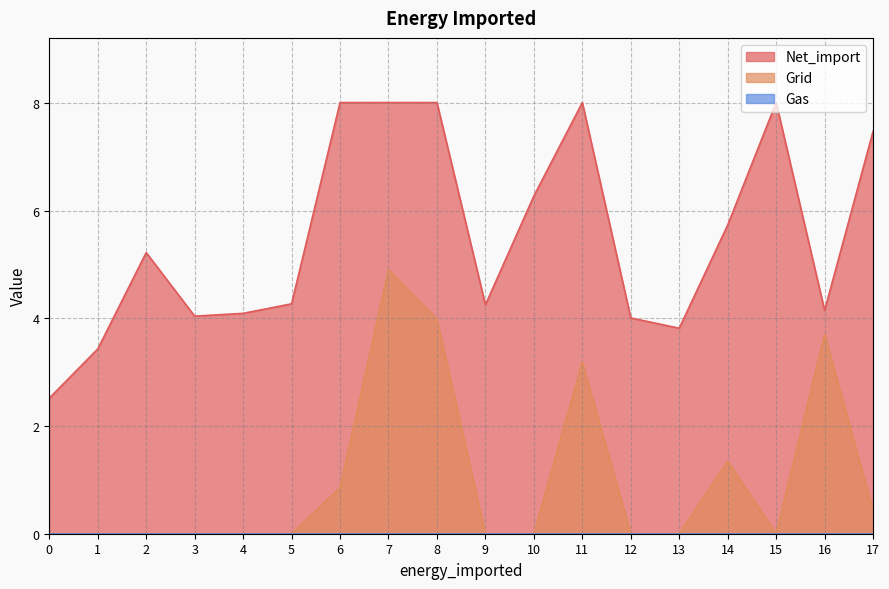

At which label does Net_import first exceed 5?

2